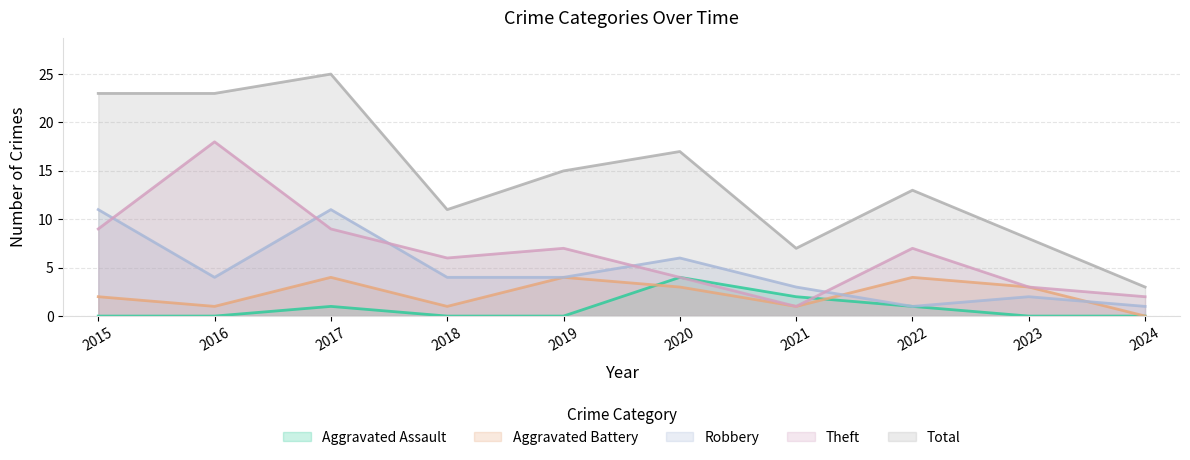

Is it true that Aggravated Battery equals -2 at 2024?

False